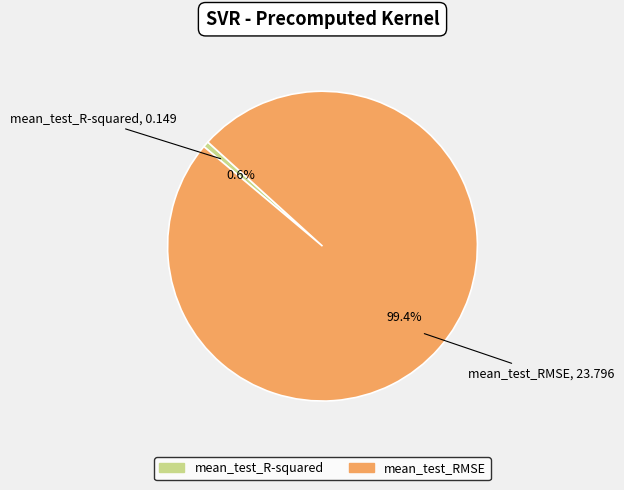

What is the smallest slice in the pie chart?

mean_test_R-squared